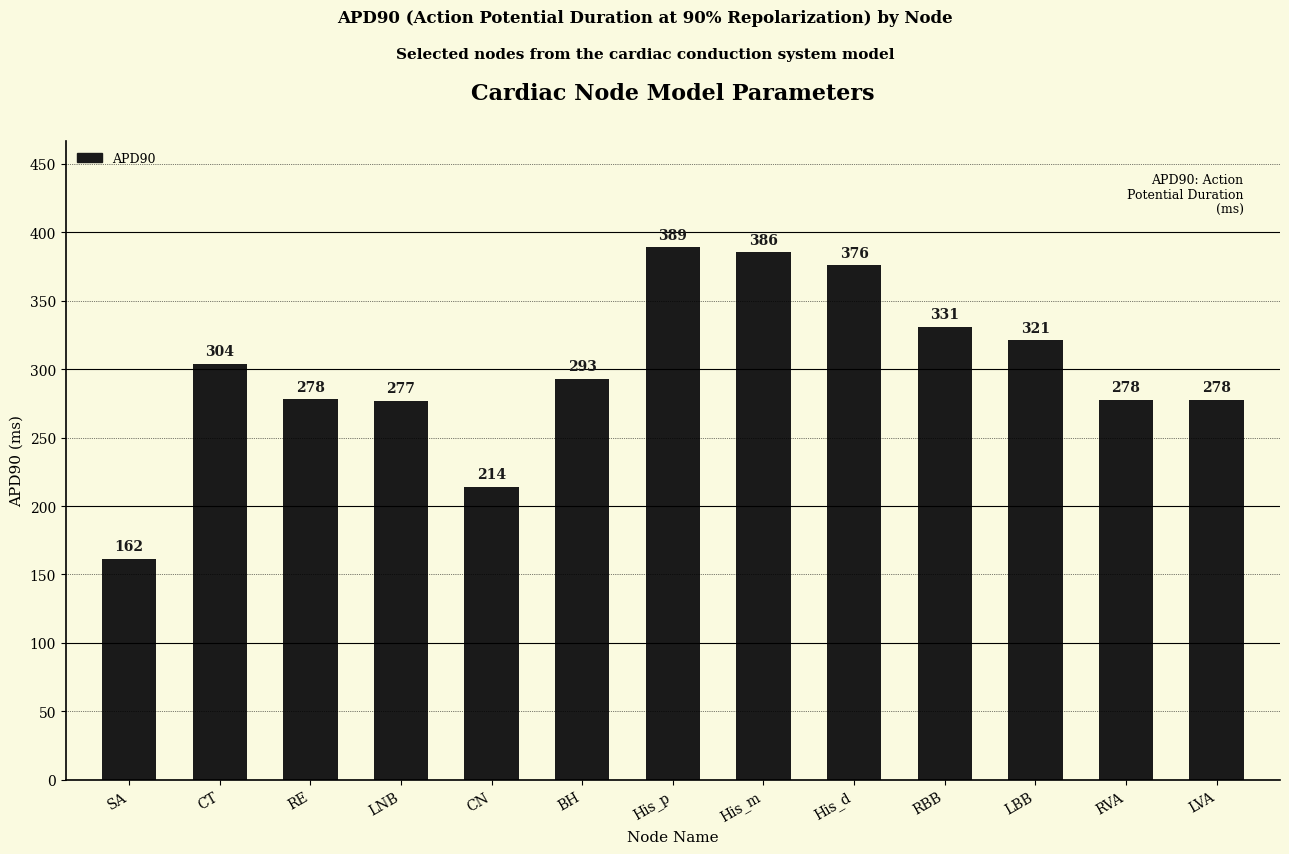

At which label does the data first exceed 293?

CT